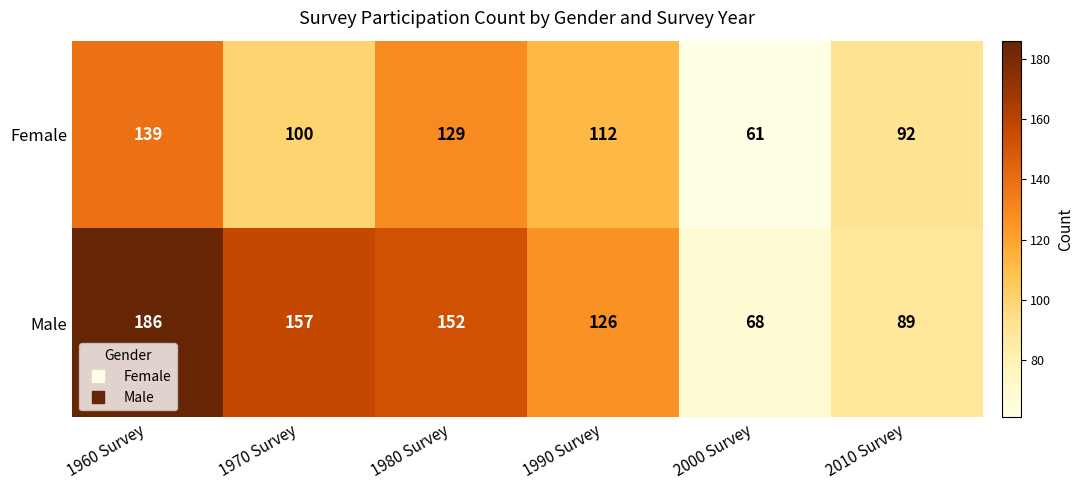

Which category has the lowest value in the Female series?

2000 Survey